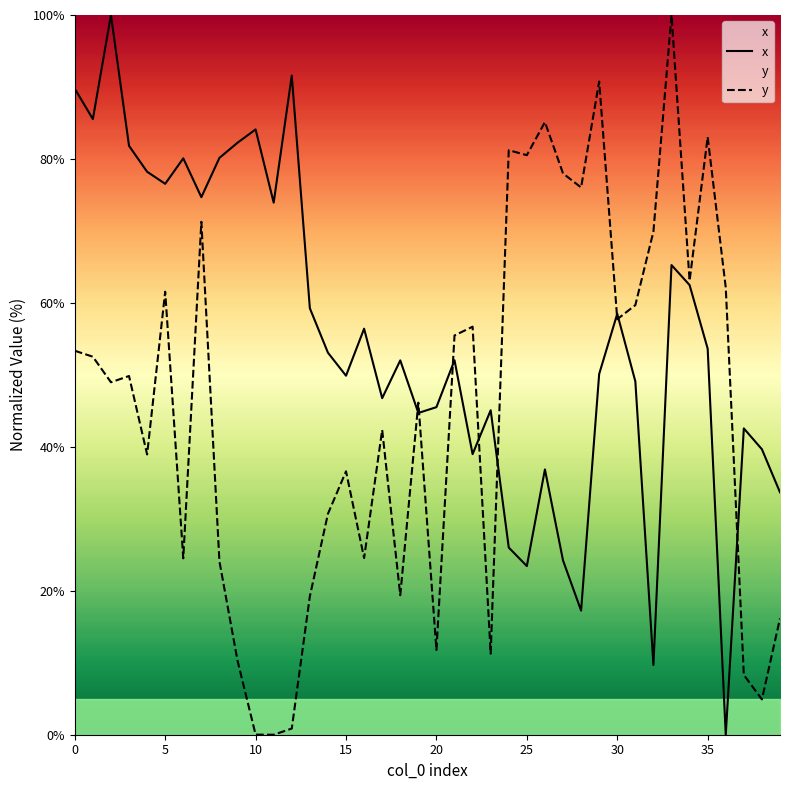

The x series shows -37.9 at 36. True or false?

False